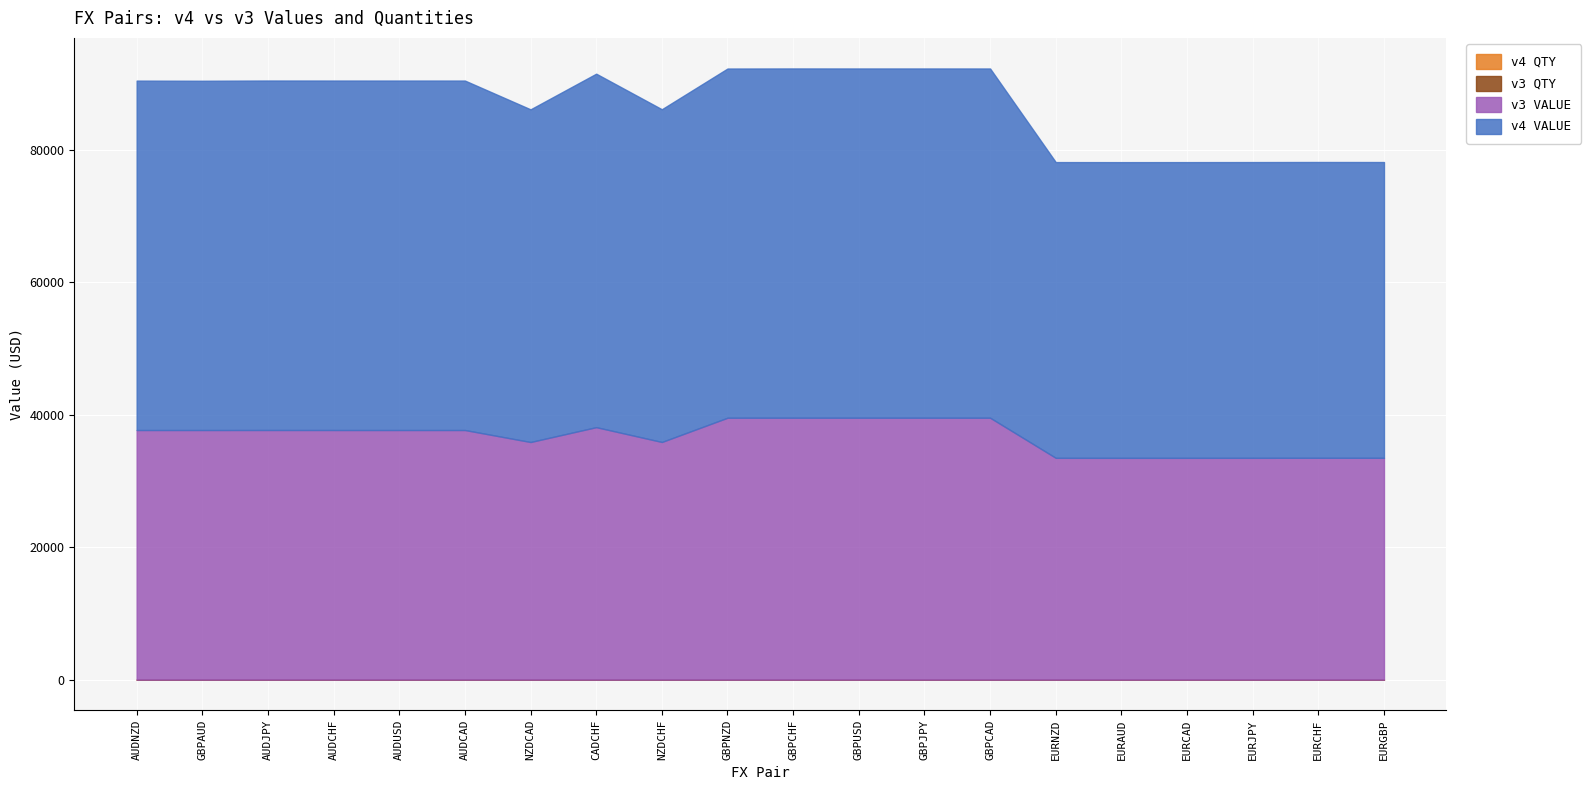

At which category does the chart reach its minimum across all series?

GBPAUD